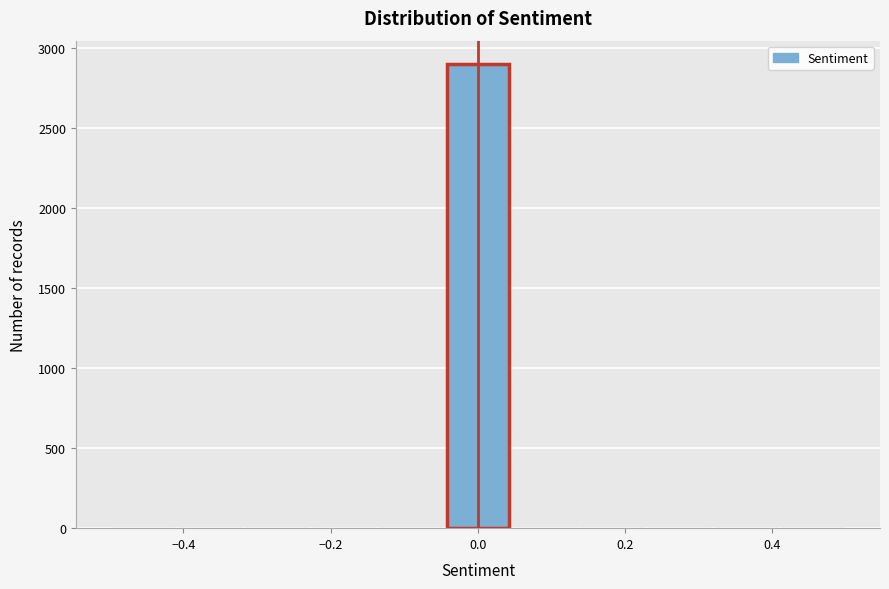

Which range on the x-axis has the tallest bar?

-0.04 to 0.04